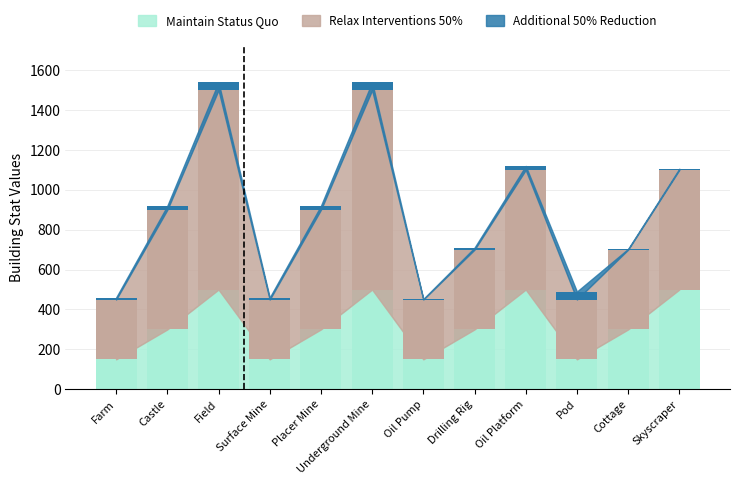

Which has a higher value, Skyscraper or Field?

Skyscraper